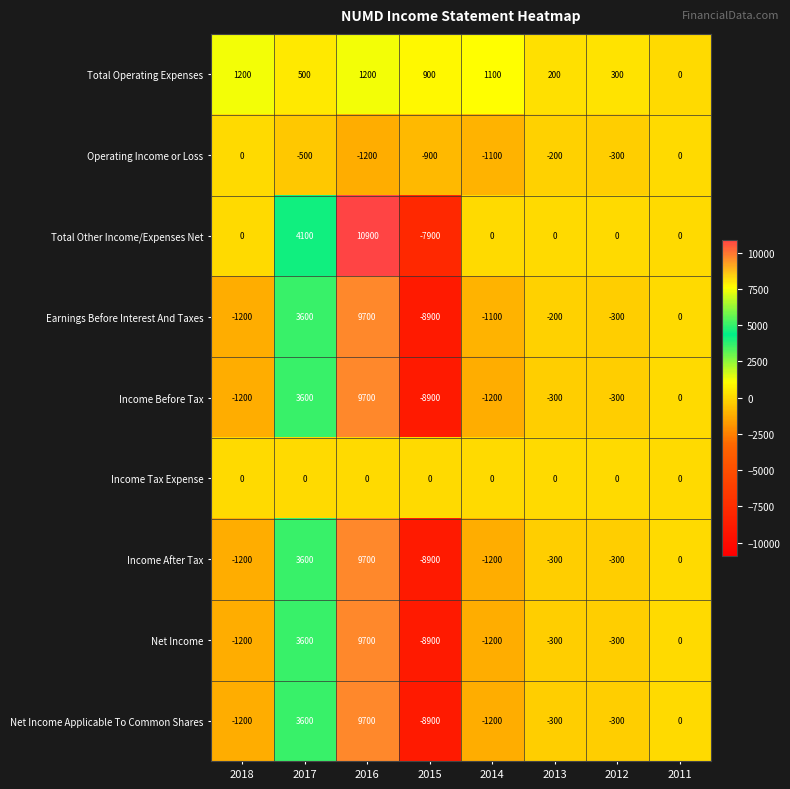

Is it true that Net Income Applicable To Common Shares equals -300 at 2012?

True